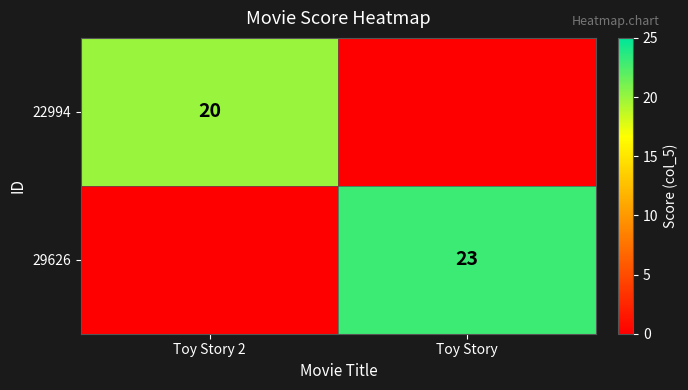

At how many categories does at least one series exceed 8?

2